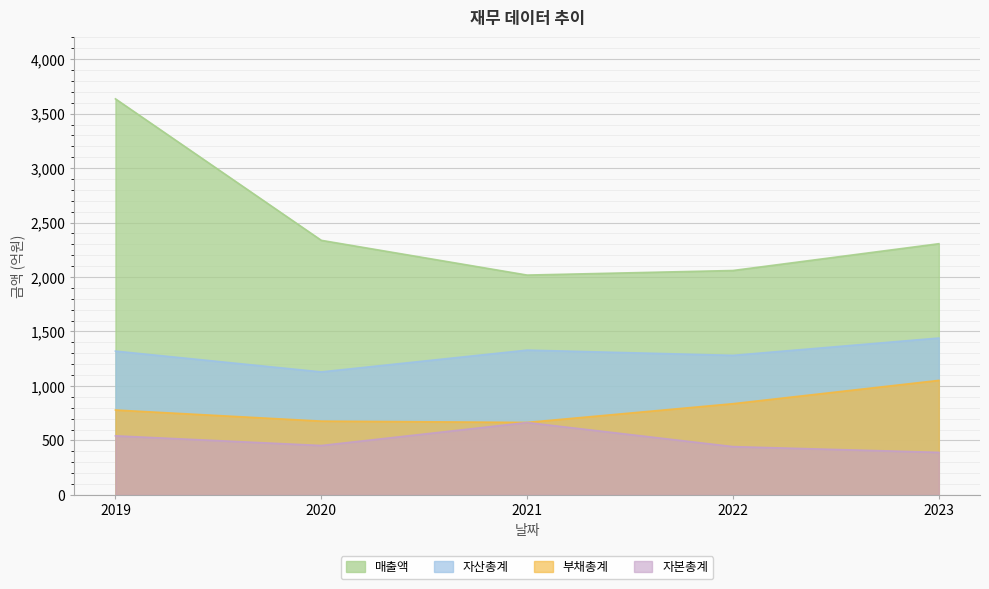

What is the difference between the maximum and minimum values in the 자본총계 series?

274